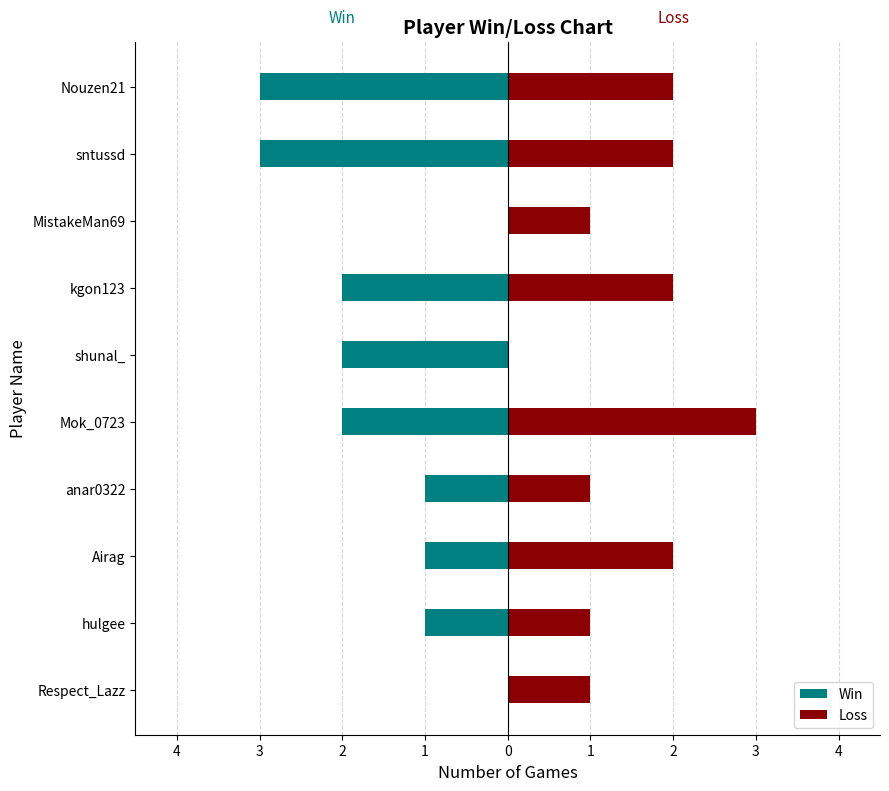

How many values in Loss are above zero?

9